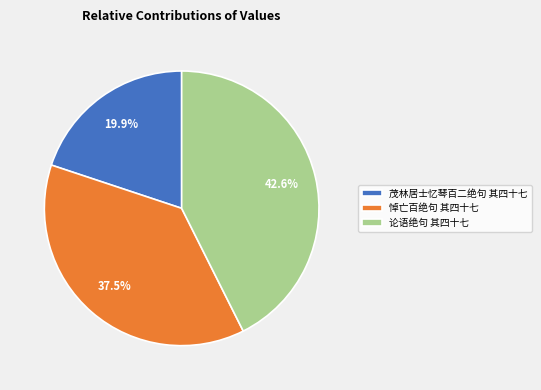

To the nearest percent, what is the average slice percentage?

33%